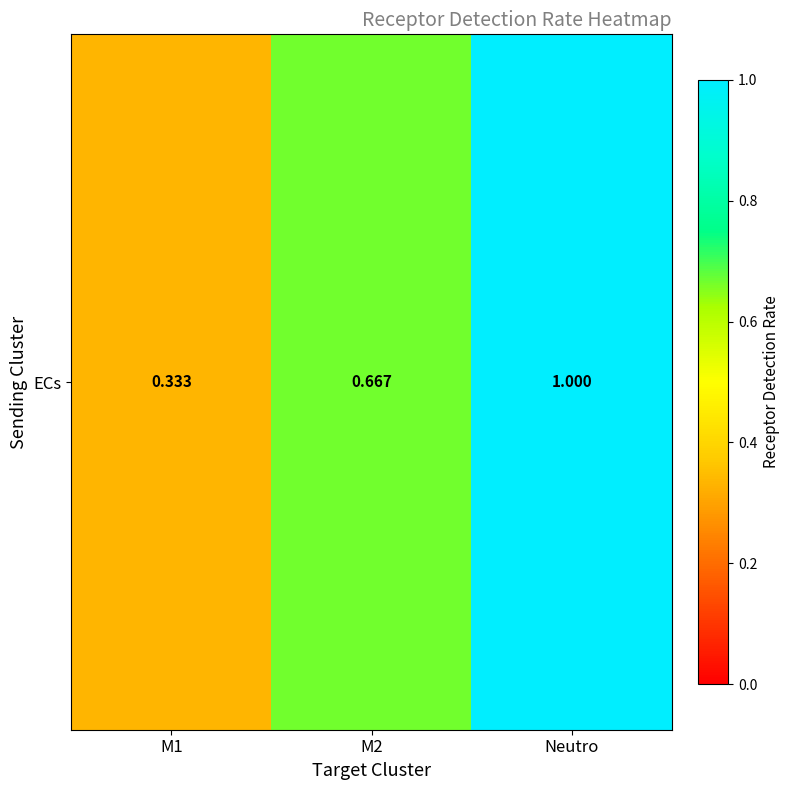

Which has a higher value, M2 or Neutro?

Neutro